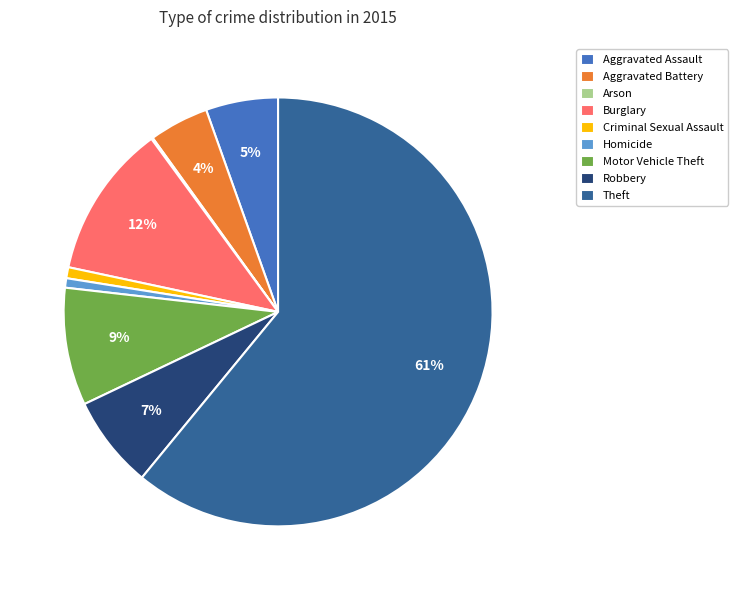

To the nearest percent, what percentage of the pie is Aggravated Assault?

5%